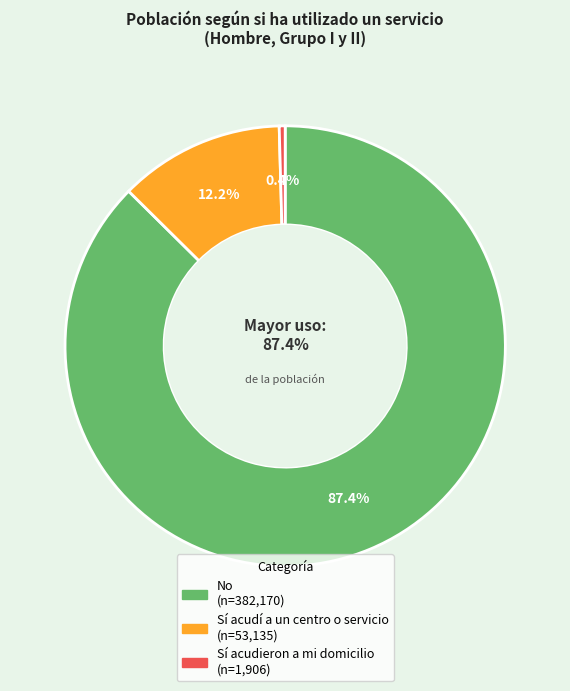

Count the number of slices in the pie.

3